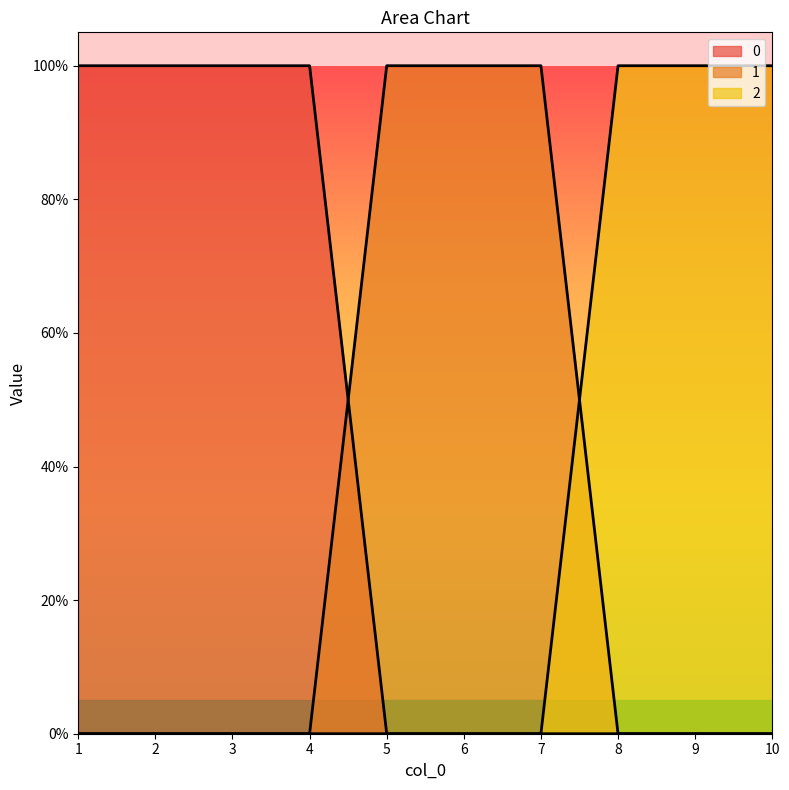

Rank the categories by 2 value from highest to lowest.

8, 9, 10, 1, 2, 3, 4, 5, 6, 7